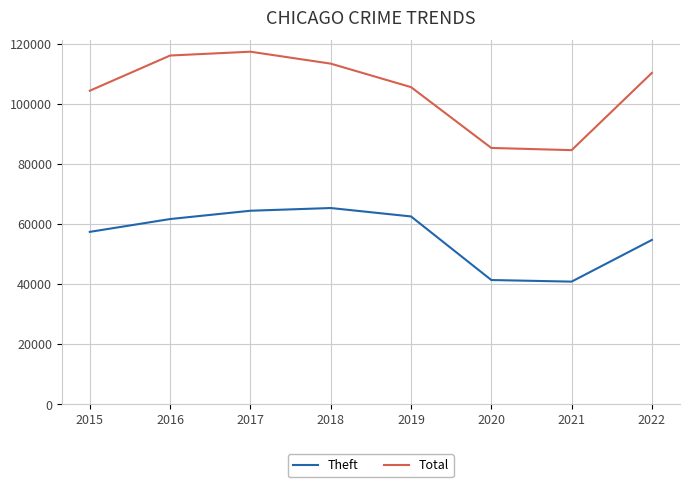

How many interior local peaks does the Total series have?

1